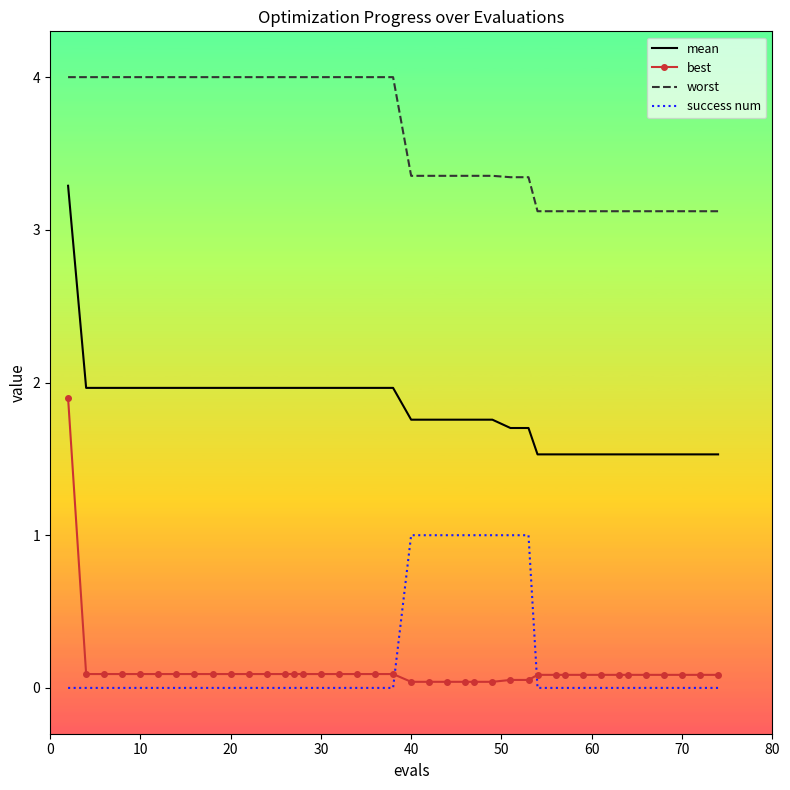

What is the average value of the mean series?

1.8